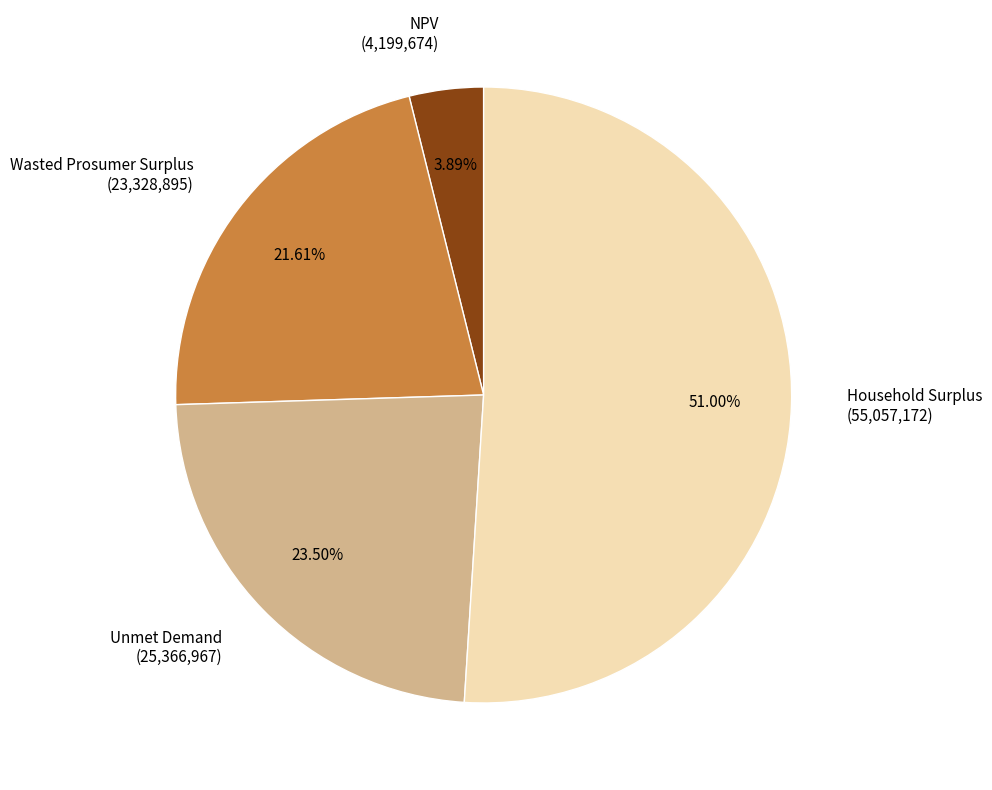

What is the majority slice?

Household Surplus